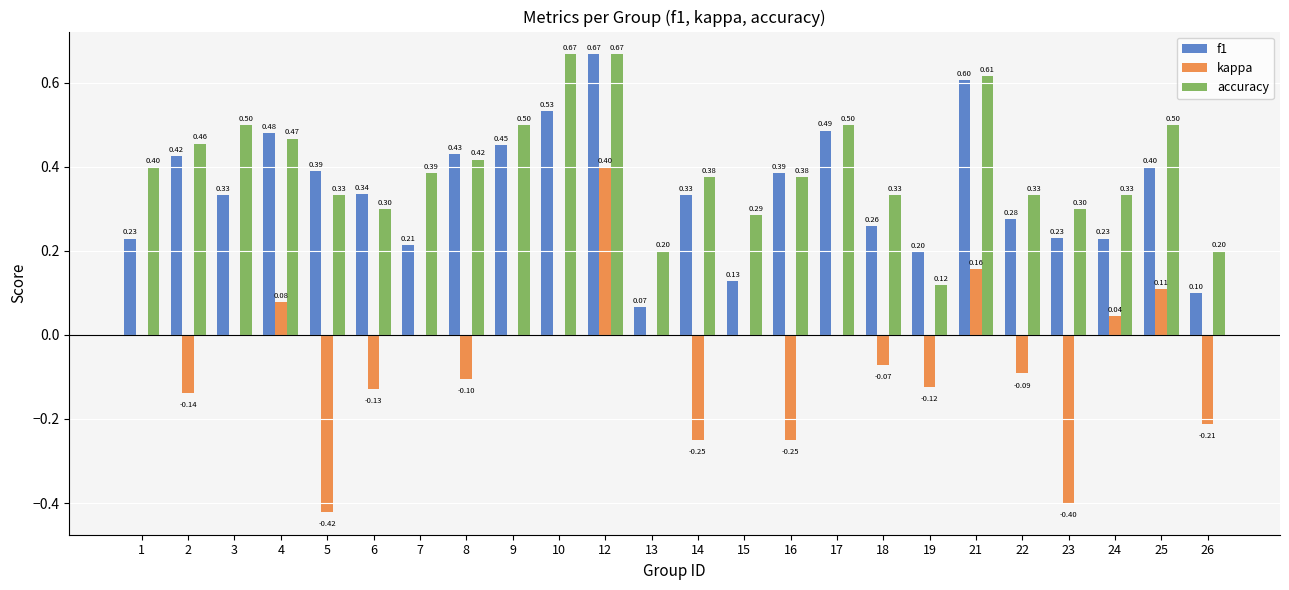

What is the sum of the f1 values at 5 and 1?

0.6